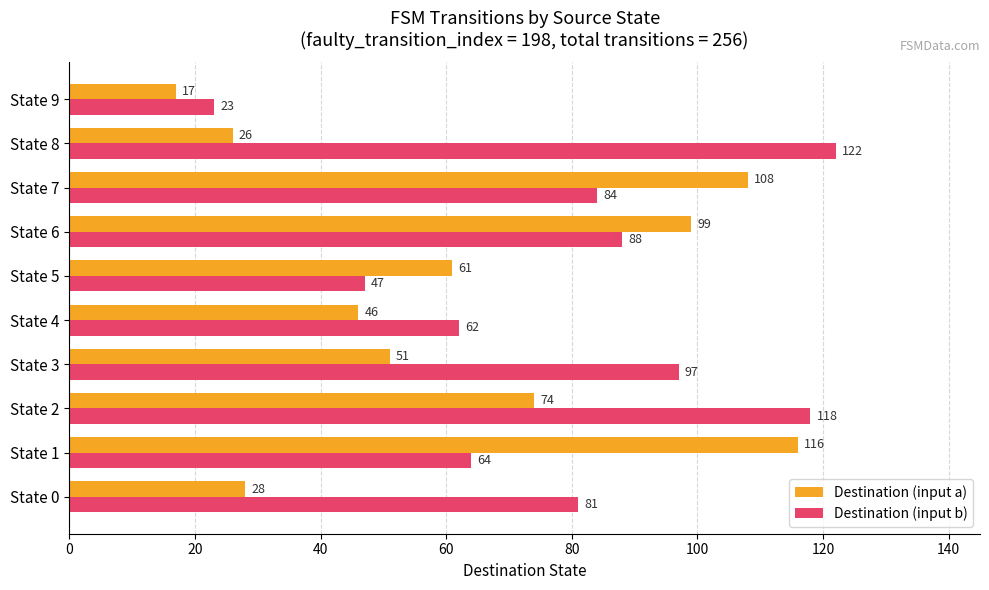

How many series are shown in this chart?

2